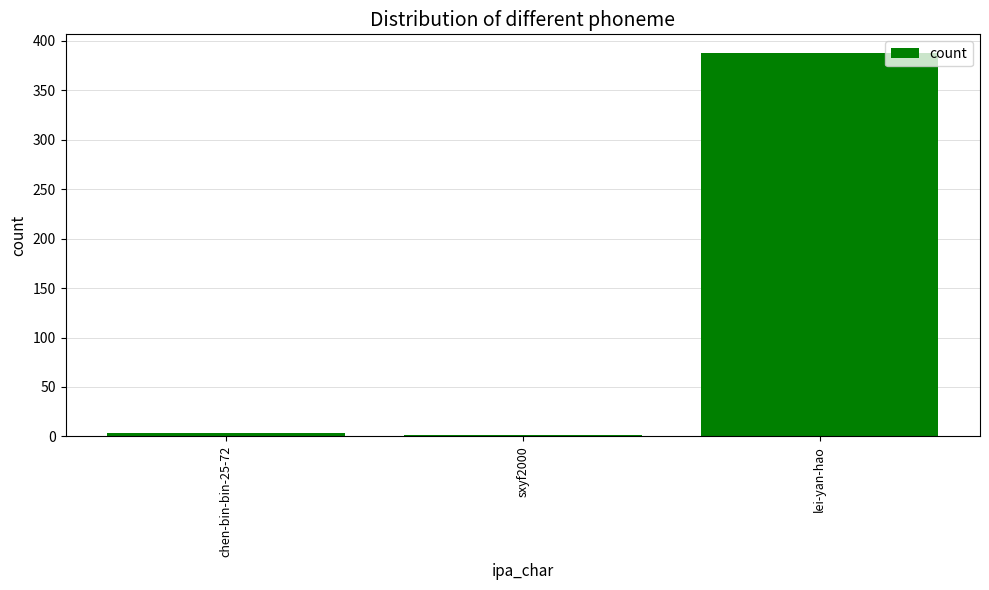

What is the change in value from chen-bin-bin-25-72 to lei-yan-hao?

+383